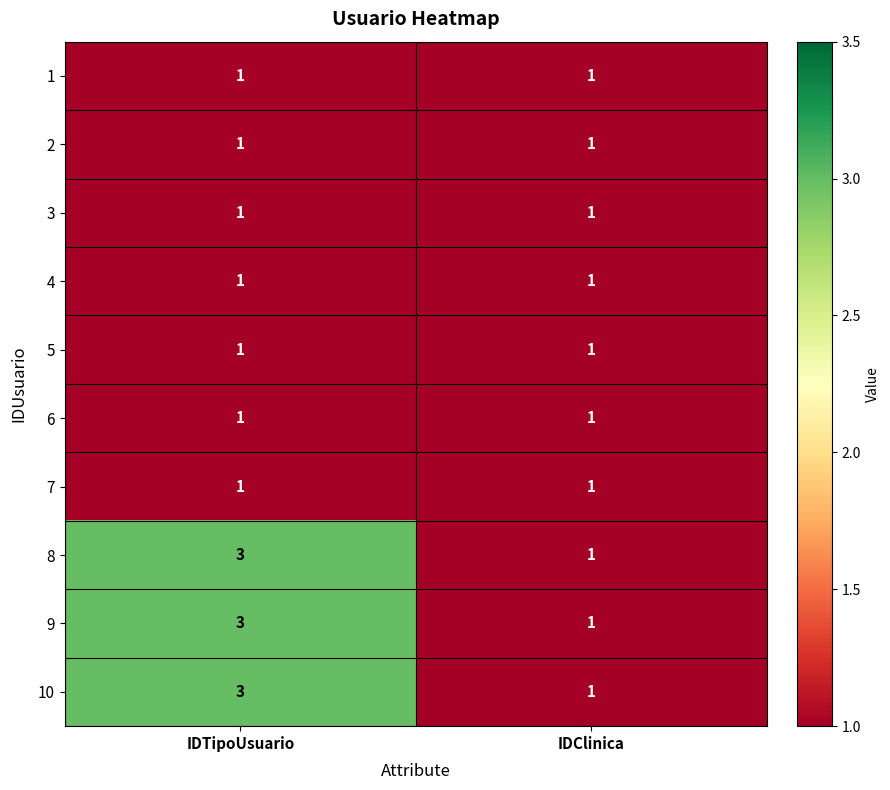

The 1 series shows 1 at IDTipoUsuario. True or false?

True